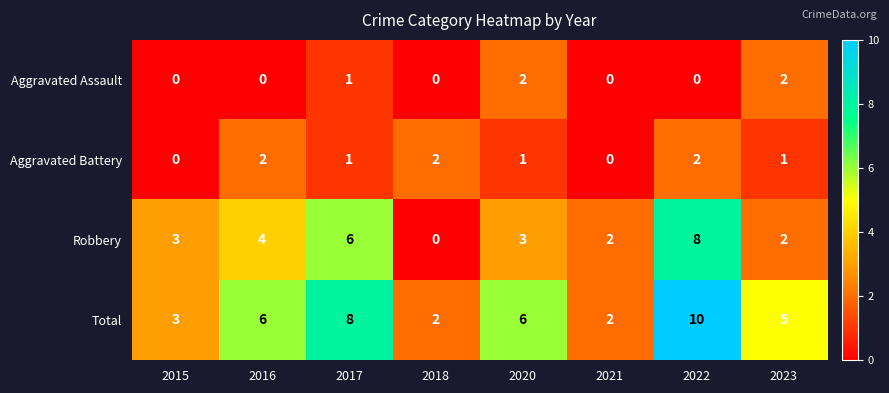

What is the maximum value for Robbery?

8